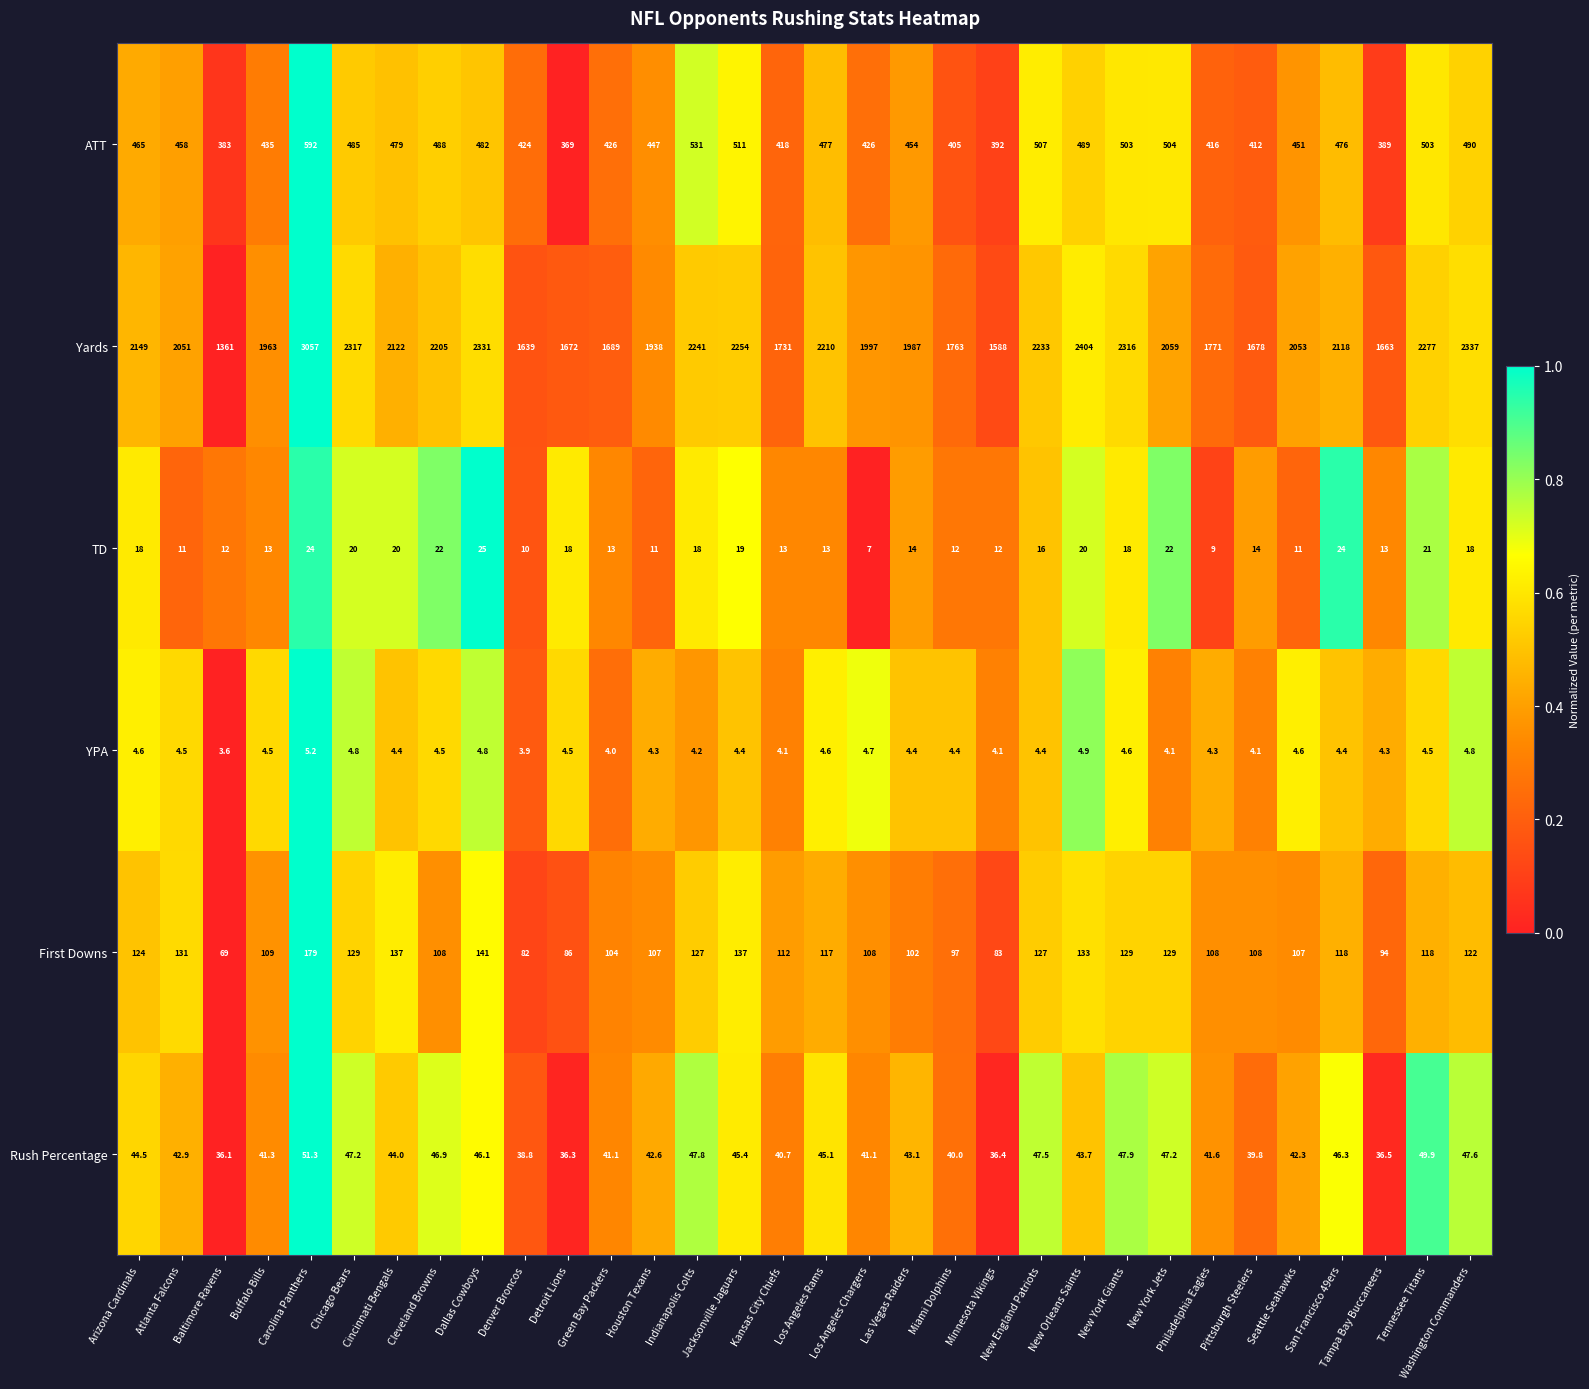

Is the value of YPA at Tampa Bay Buccaneers greater than the value of Rush Percentage at Miami Dolphins?

No